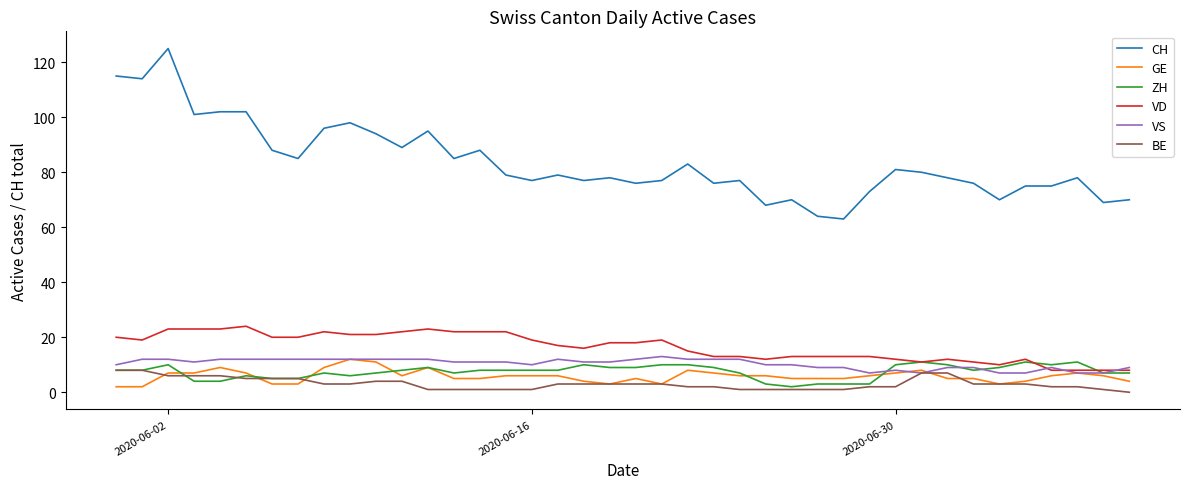

True or false: CH and BE cross at least once.

False